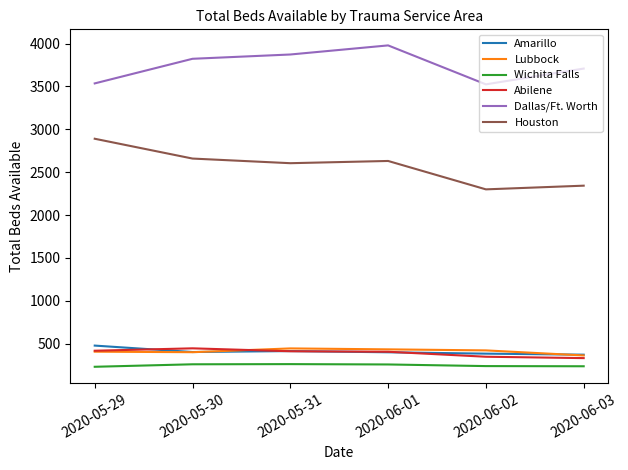

Is the value of Amarillo at 2020-05-31 greater than the value of Wichita Falls at 2020-06-01?

Yes